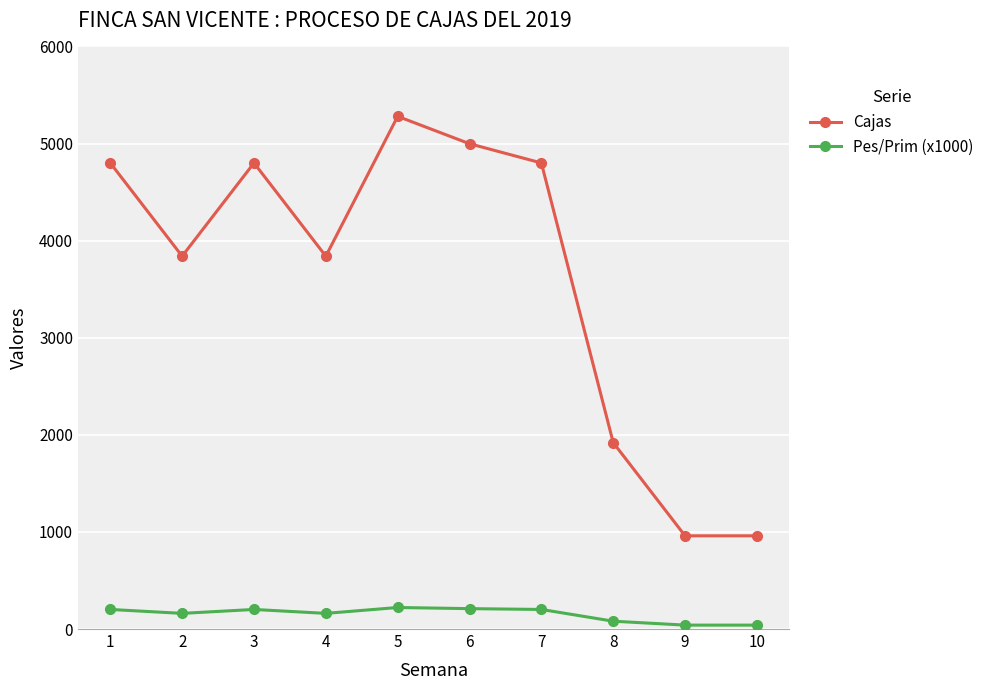

List the series in order of their overall mean, highest first.

Cajas, Pes/Prim (x1000)